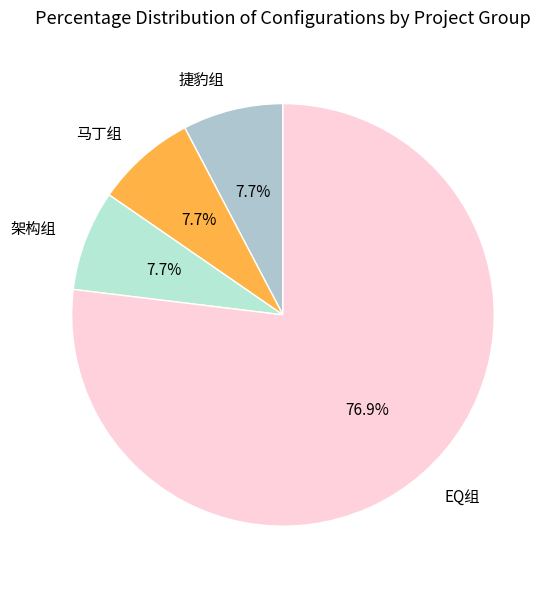

To the nearest percent, what is the average slice percentage?

25%